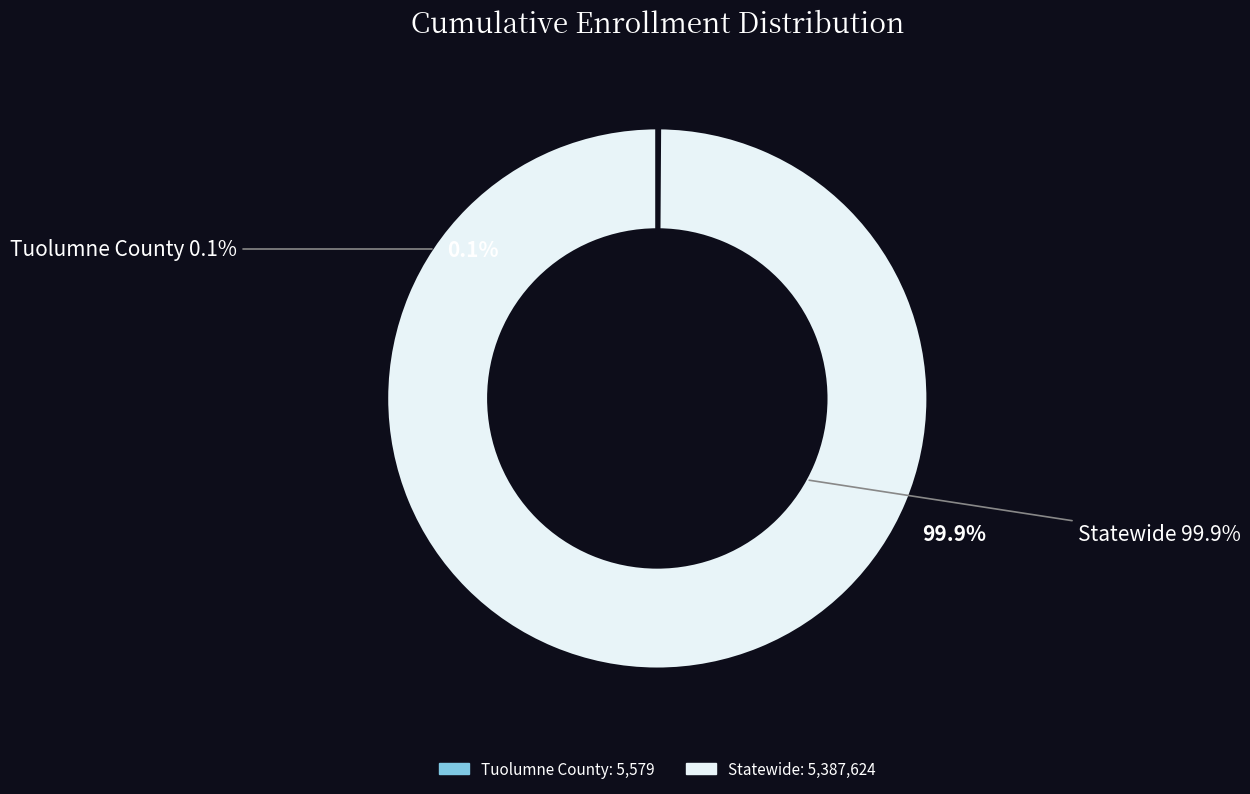

What percentage is NOT represented by Statewide?

0.1%